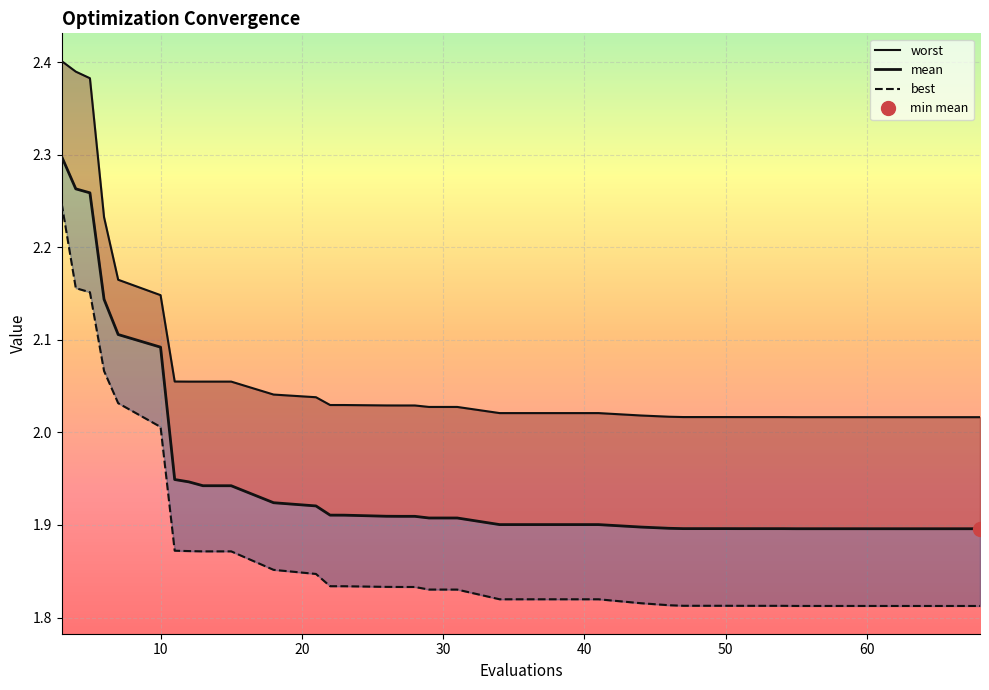

How many lines are shown in the chart?

3